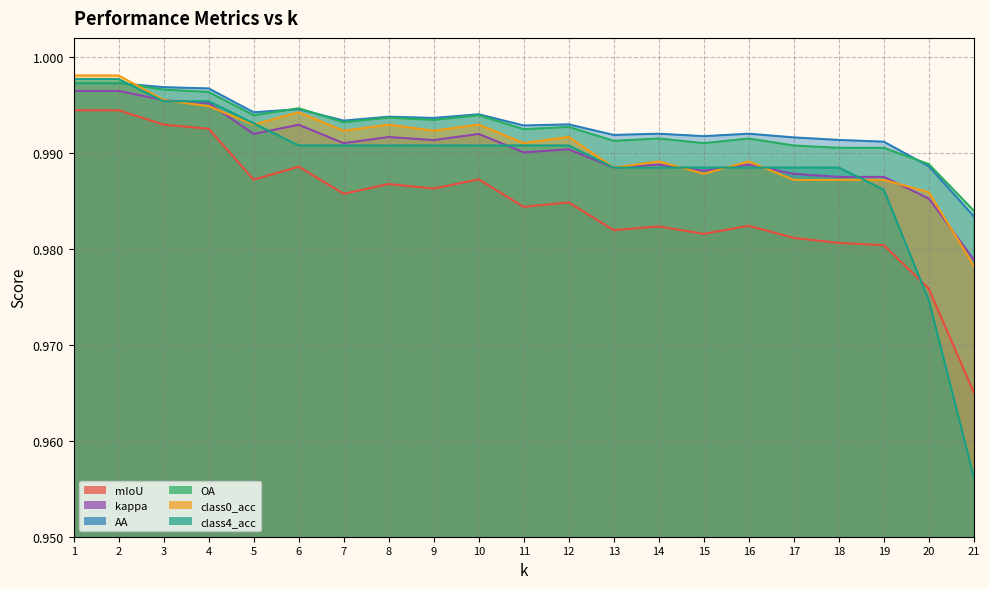

What is the minimum value shown in the chart?

1.0